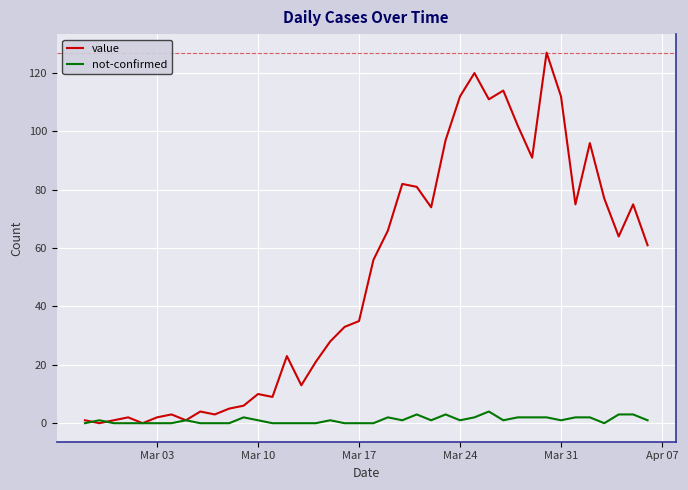

What is the maximum value shown in the chart?

127